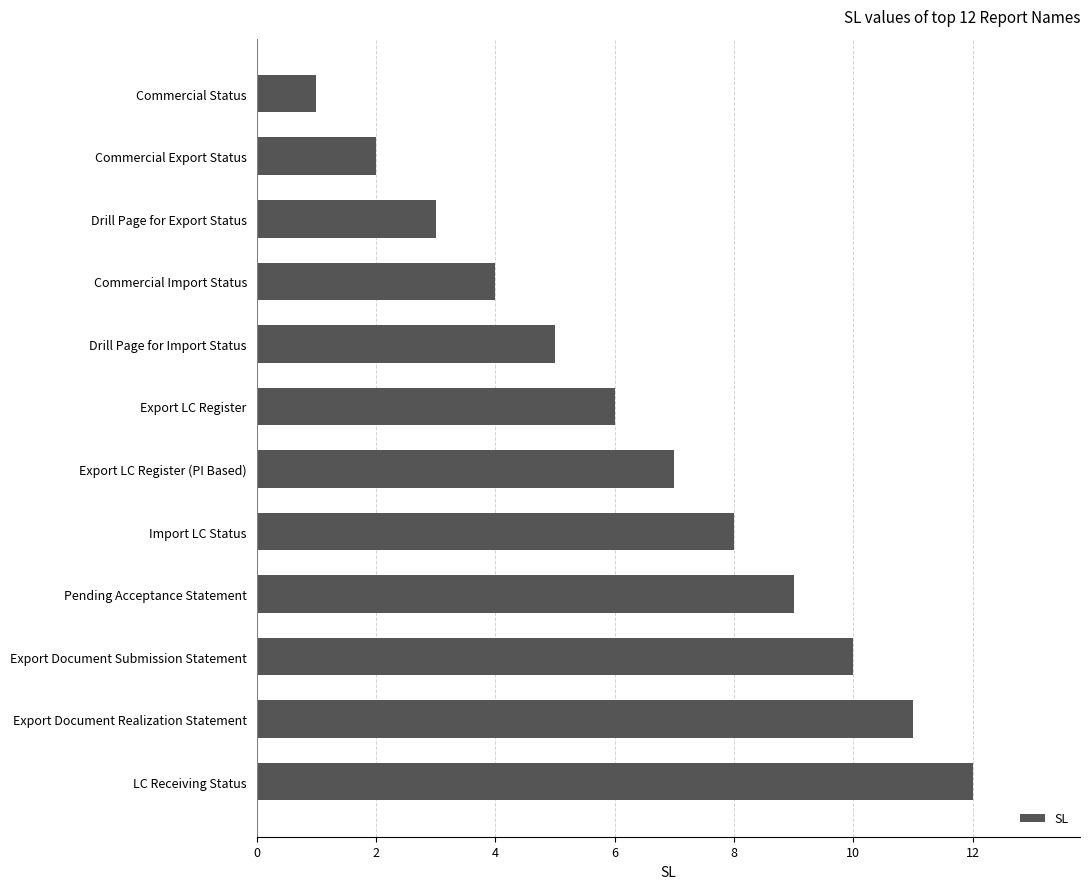

Which has a higher value, LC Receiving Status or Drill Page for Import Status?

LC Receiving Status